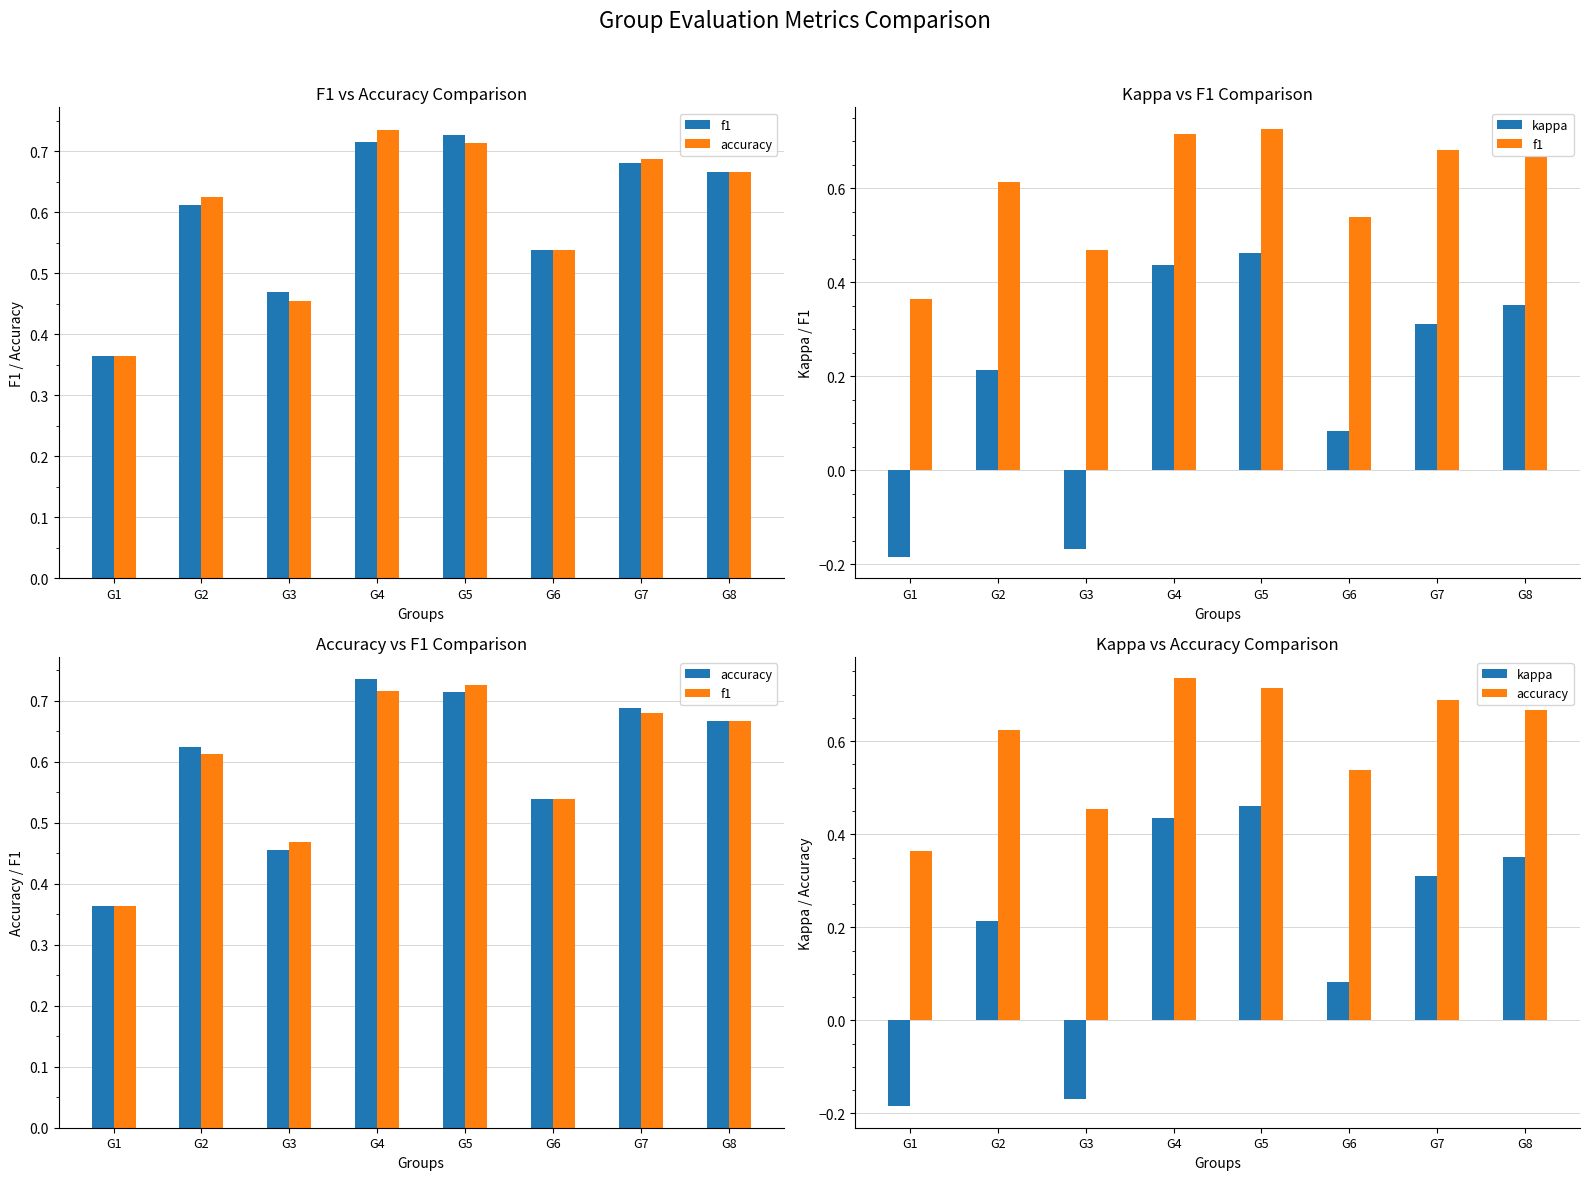

What is the value of the kappa bar at the 7th from the left?

0.3